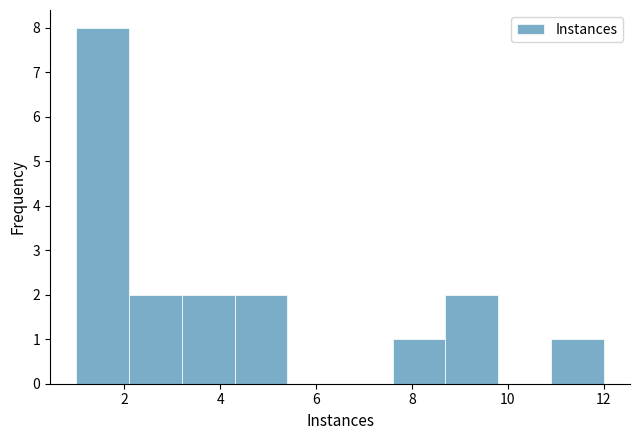

Reading left to right, transcribe this chart: for each bar, give the range it covers on the x-axis and its height. Neither the bar edges nor the heights are printed on the chart, so give them approximately, as read against the axes.

1.0 to 2.1: 8
2.1 to 3.2: 2
3.2 to 4.3: 2
4.3 to 5.4: 2
5.4 to 6.5: 0
6.5 to 7.6: 0
7.6 to 8.7: 1
8.7 to 9.8: 2
9.8 to 10.9: 0
10.9 to 12.0: 1